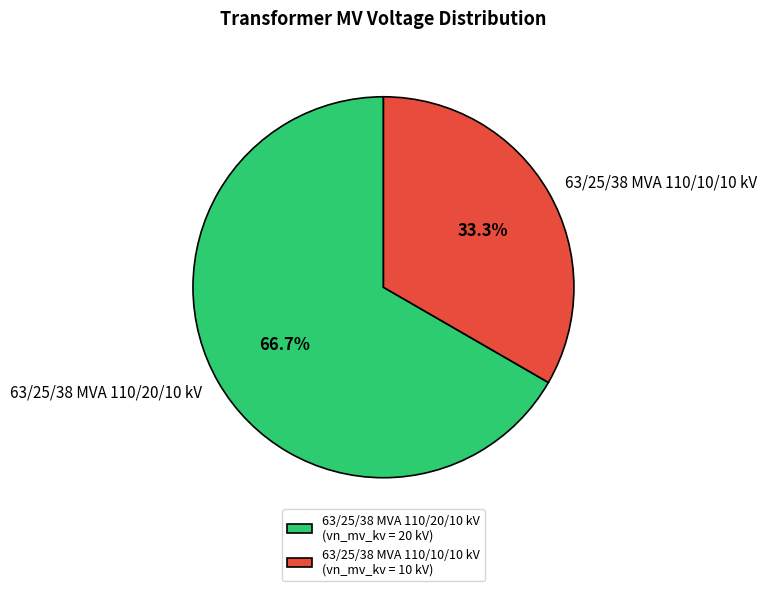

To the nearest percent, what is the difference between the largest and smallest slice percentages?

33%